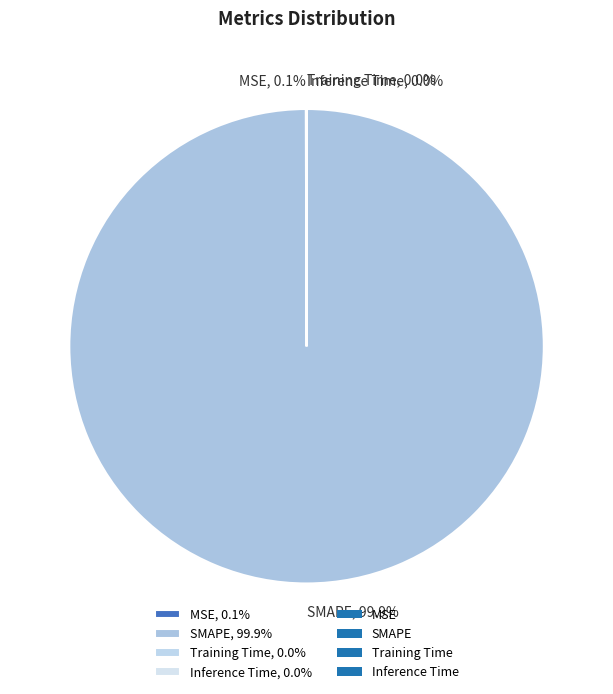

Does any single category account for the majority?

Yes